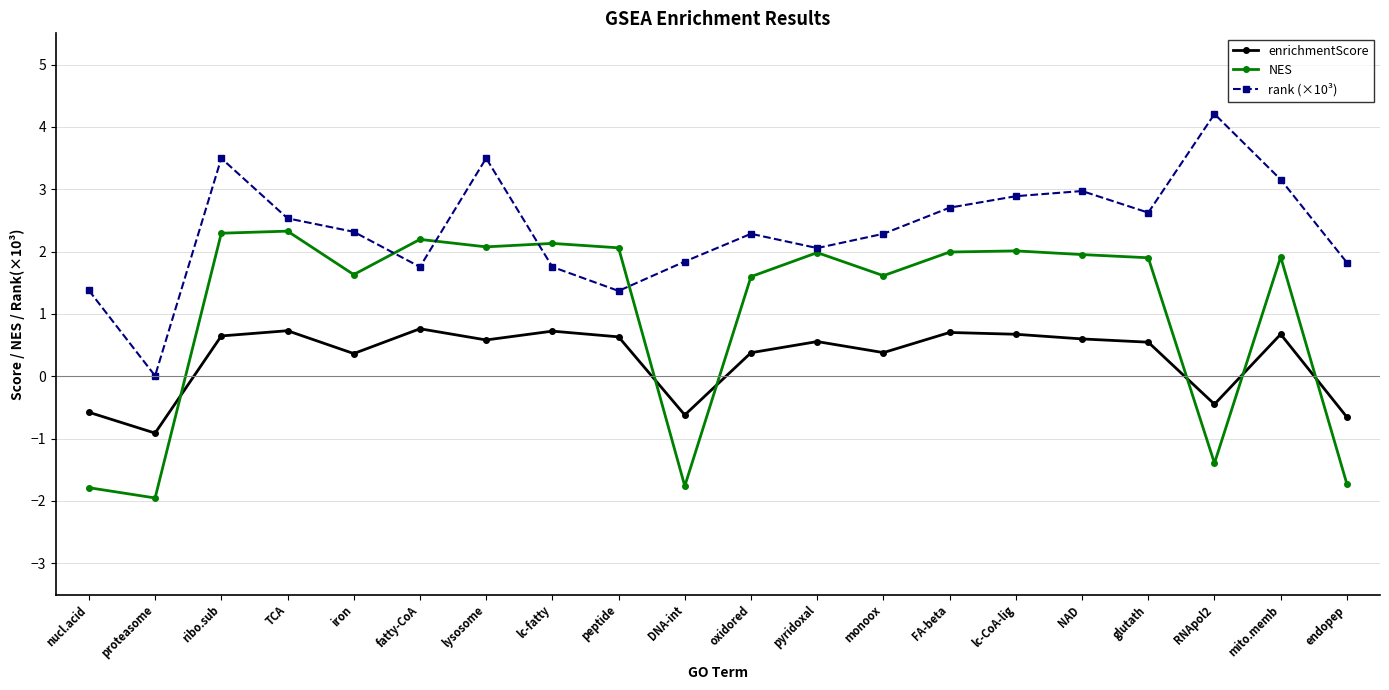

The NES series shows 2.1 at lysosome. True or false?

True